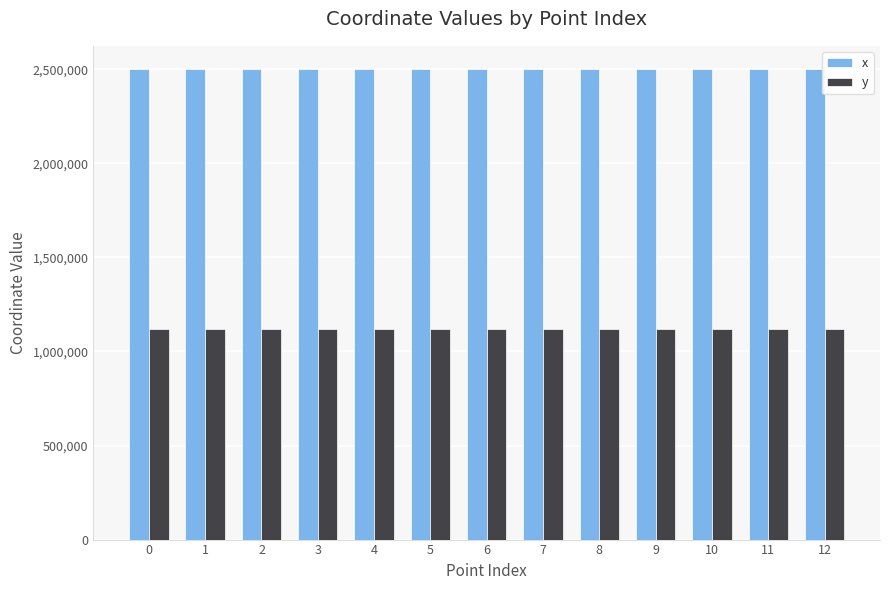

Which series has the widest spread of values?

x